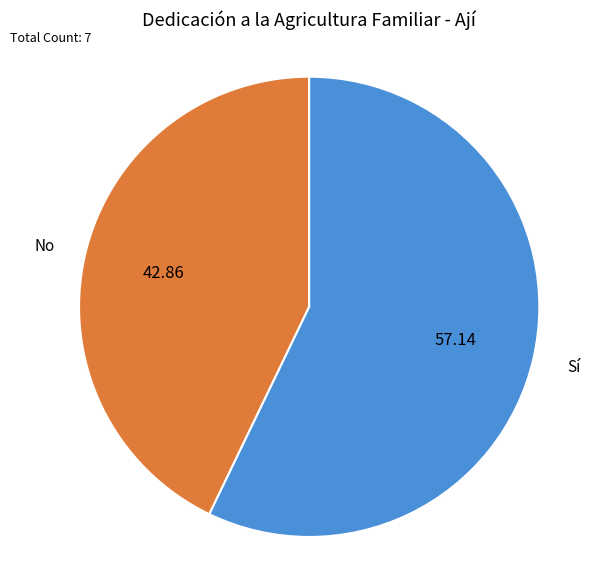

How many segments does this pie chart have?

2